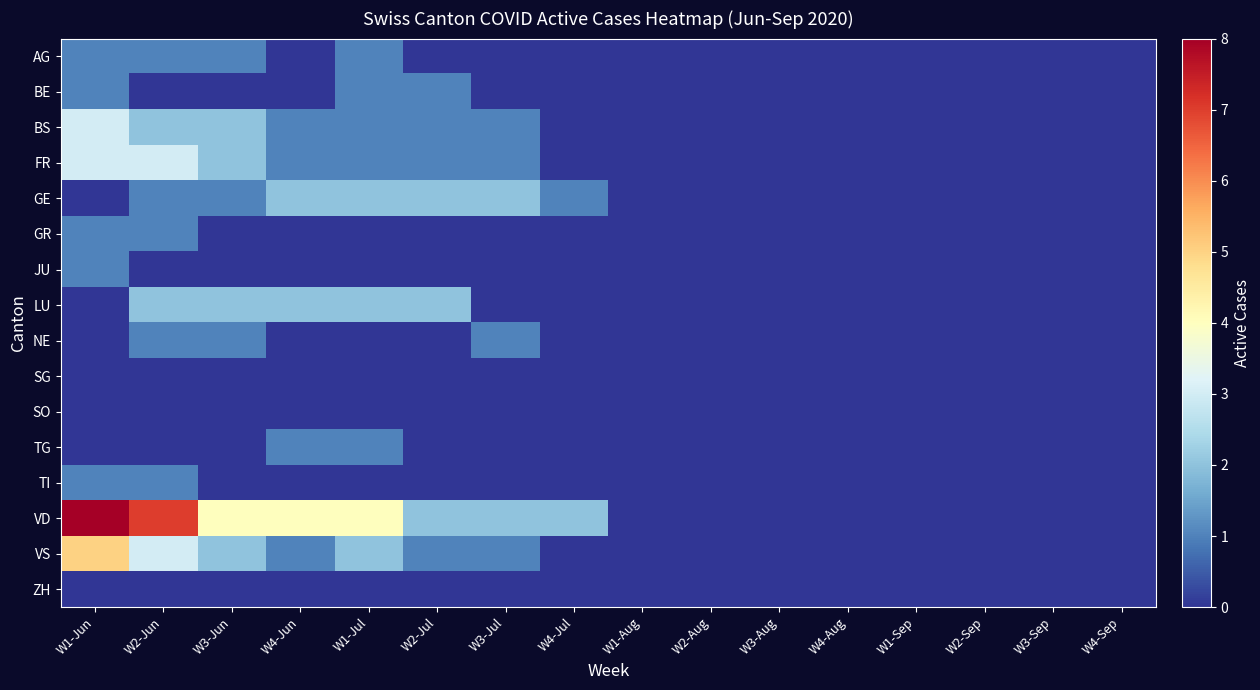

Which series changed the most between W1-Jun and W2-Jul?

VD